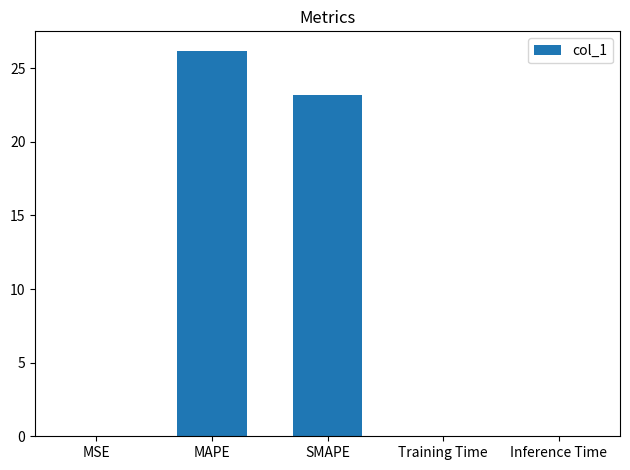

Which category has the highest value across all series?

MAPE